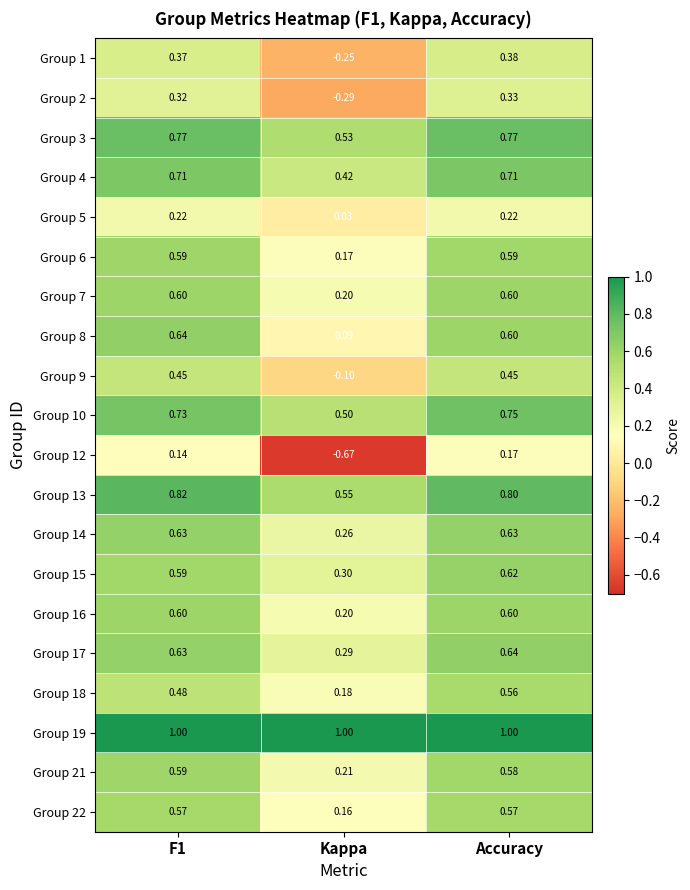

At which label is Group 15 closest to 0?

Kappa